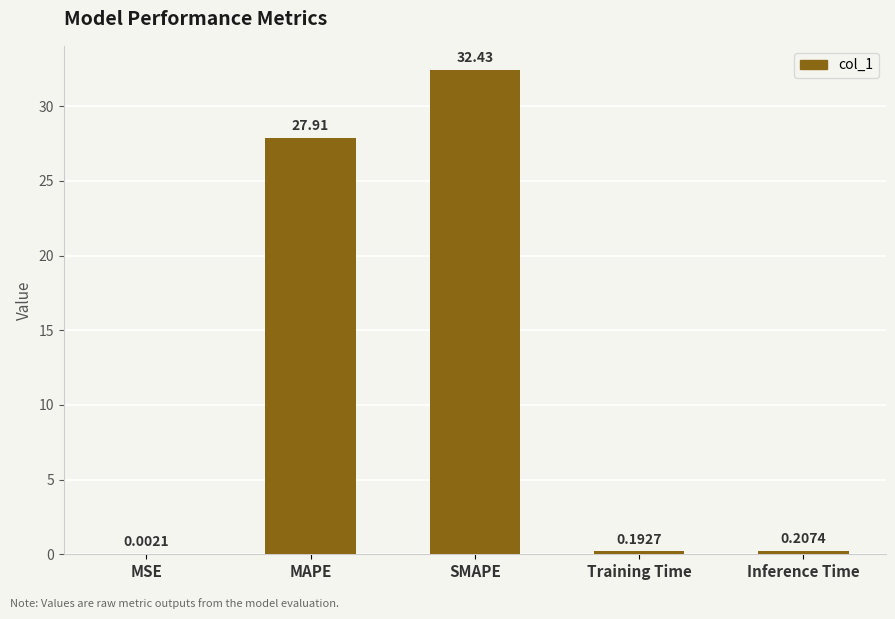

What is the average value?

12.1